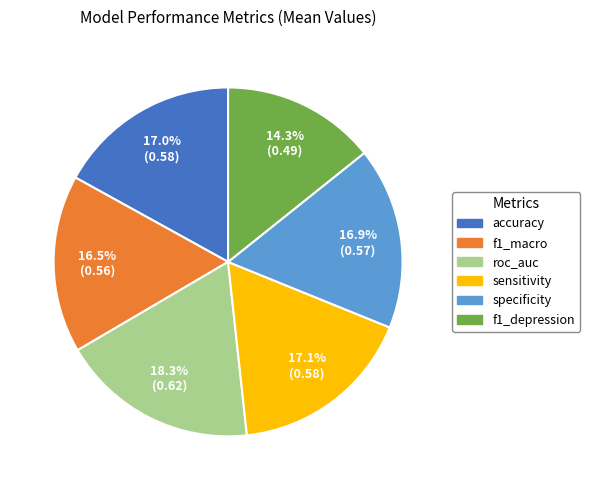

What percentage is the specificity slice, to the nearest percent?

17%